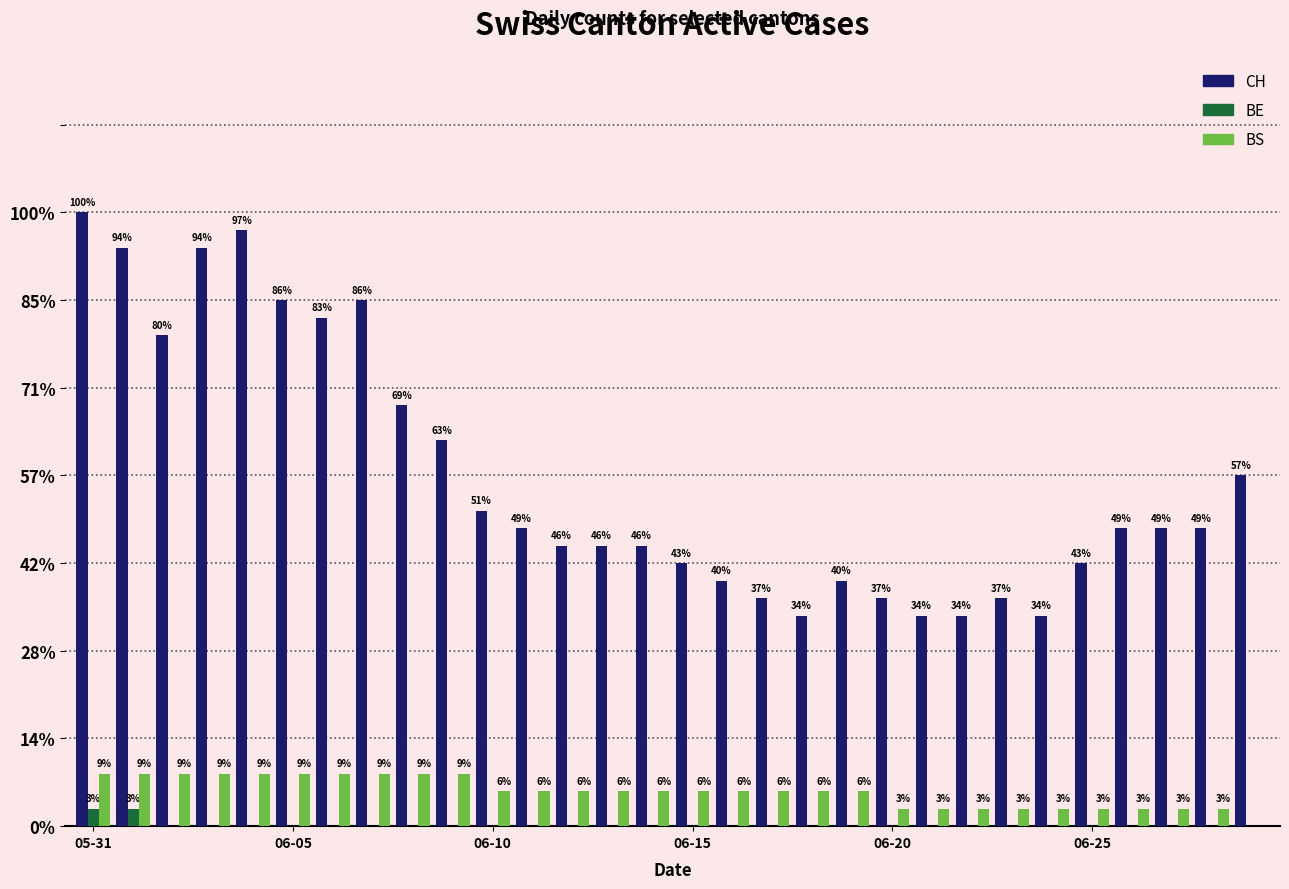

What is the label of the 15th bar from the right?

06-15